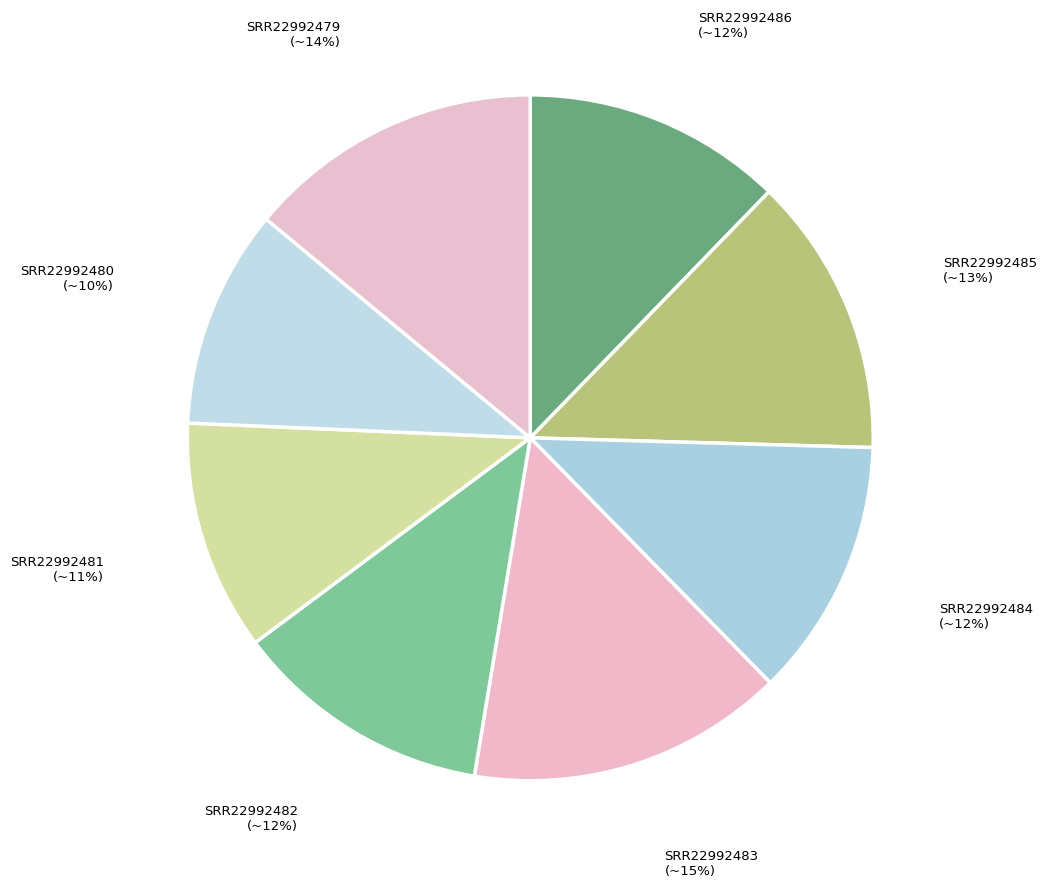

Count the number of slices in the pie.

8